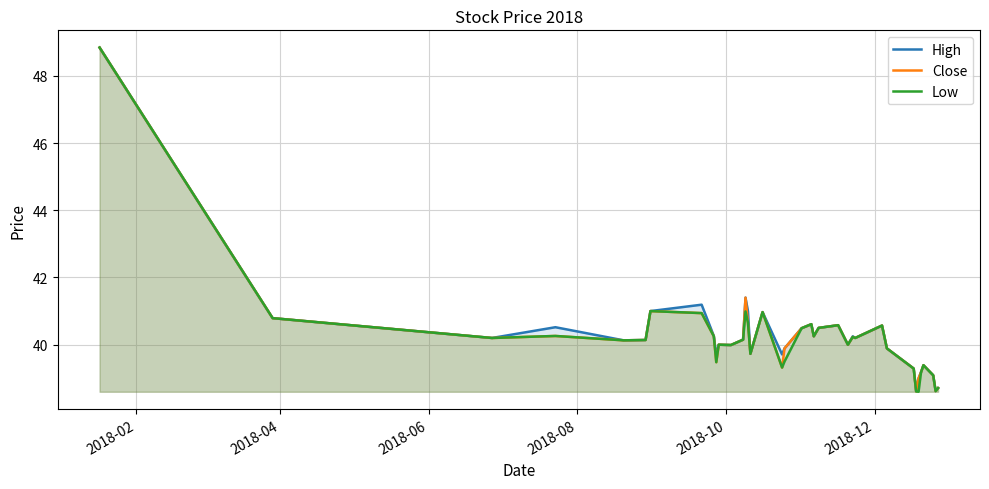

What is the difference between the maximum and minimum values in the High series?

10.2